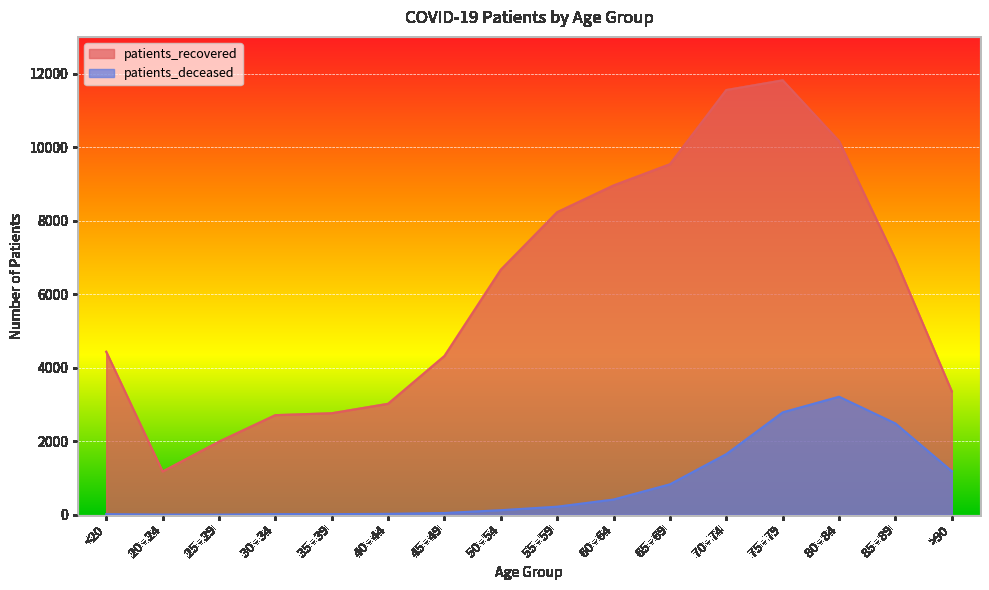

What is the difference between the second highest and minimum values in the patients_deceased series?

2783